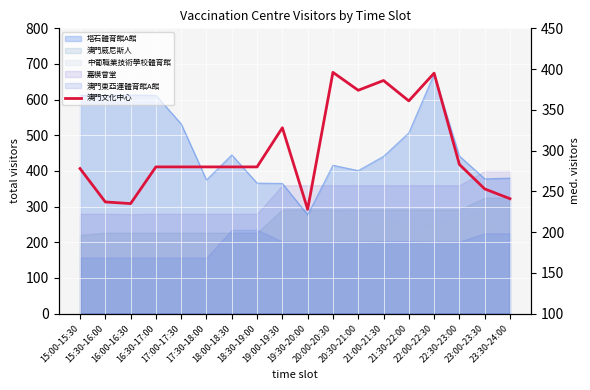

What is the maximum value shown in the chart?

396